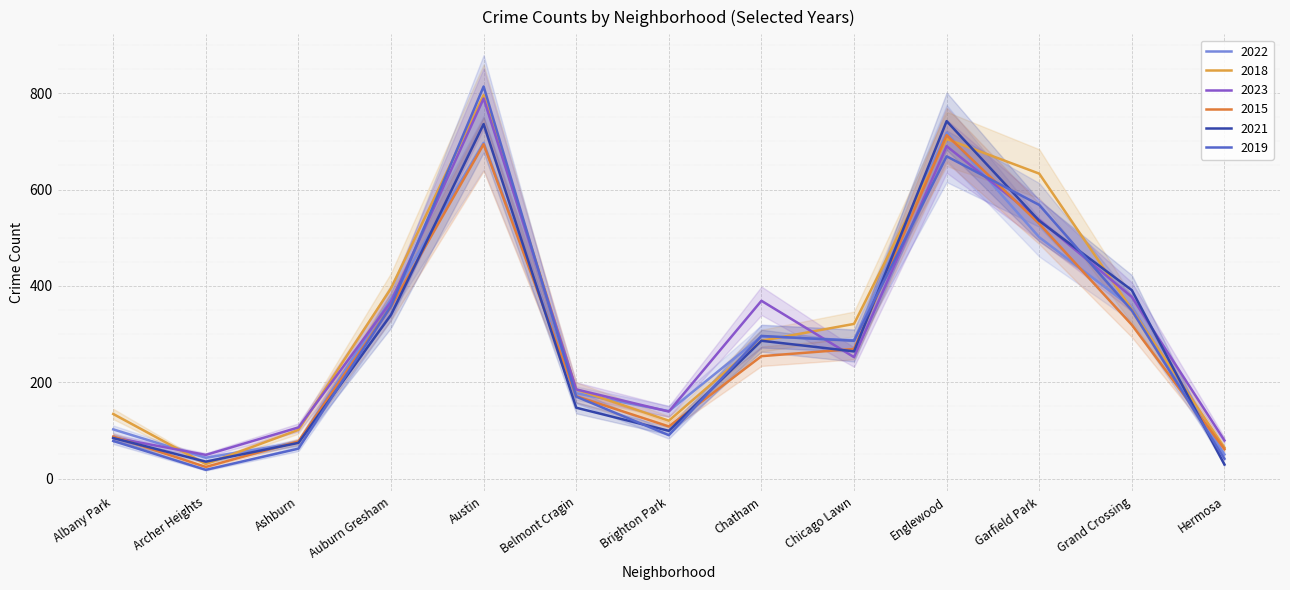

At which category does the chart reach its minimum across all series?

Archer Heights